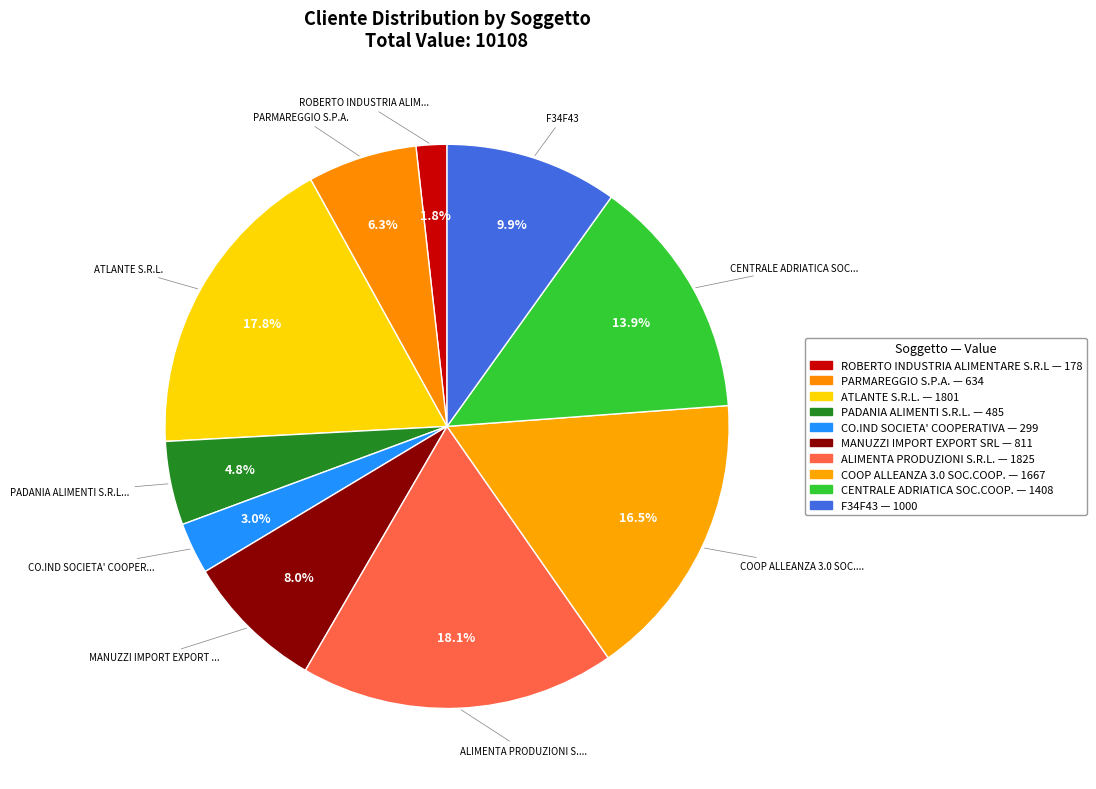

How many slices are in this pie chart?

10